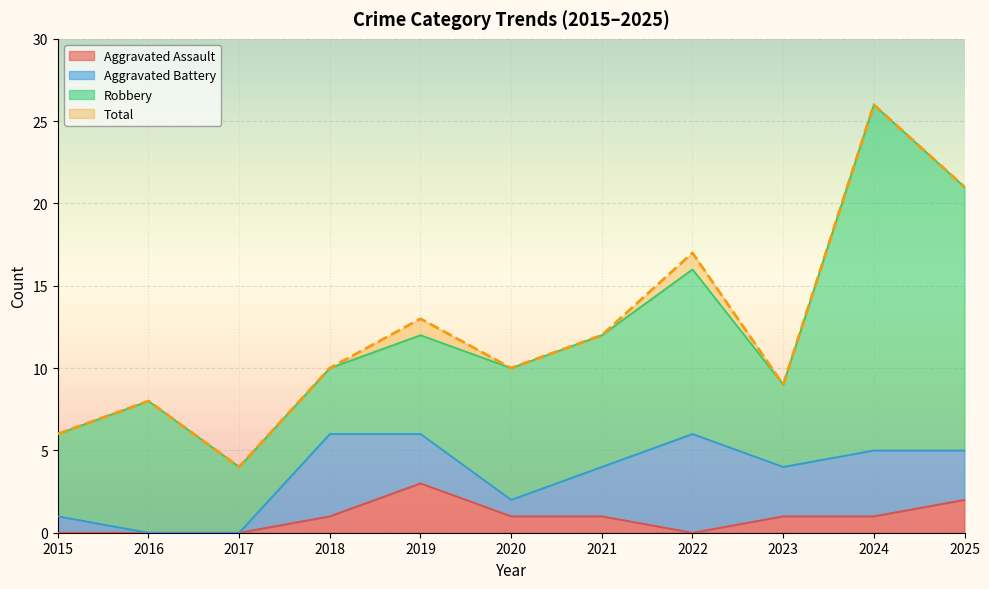

Which category has the lowest value across all series?

2015